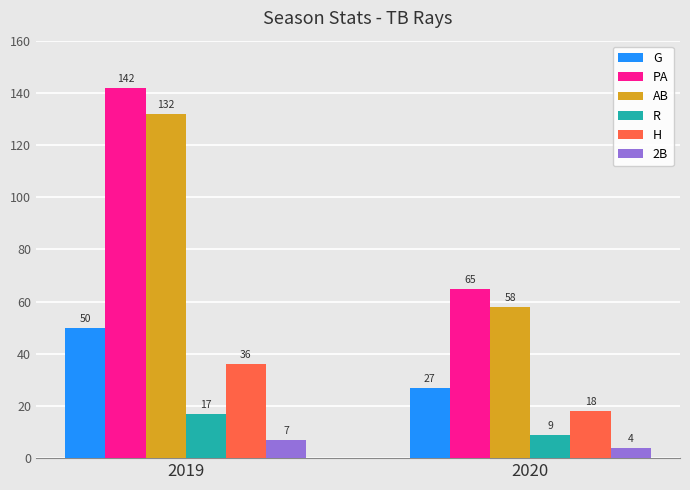

At which label is 2B closest to 5?

2020